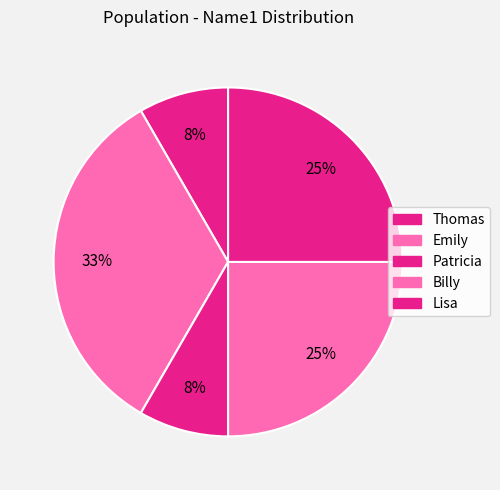

To the nearest percent, what is the combined percentage of Thomas and Emily?

42%